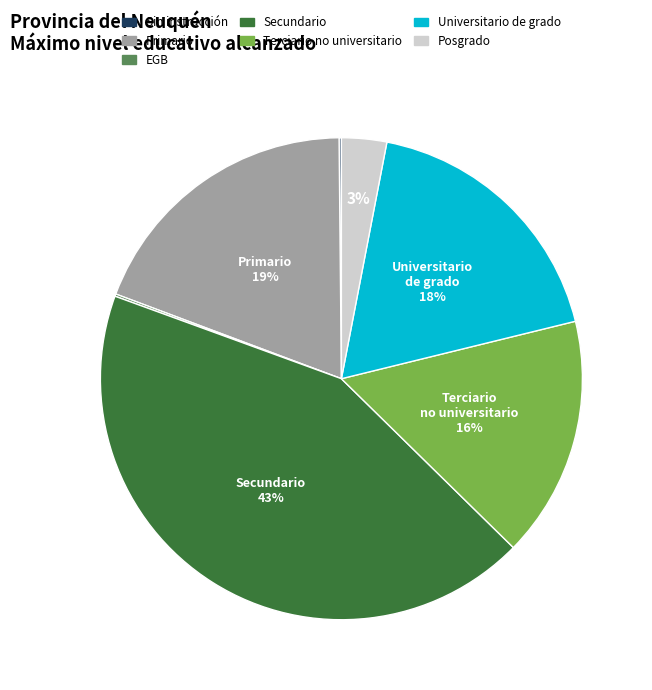

True or false: Primario accounts for 19% of the total.

True